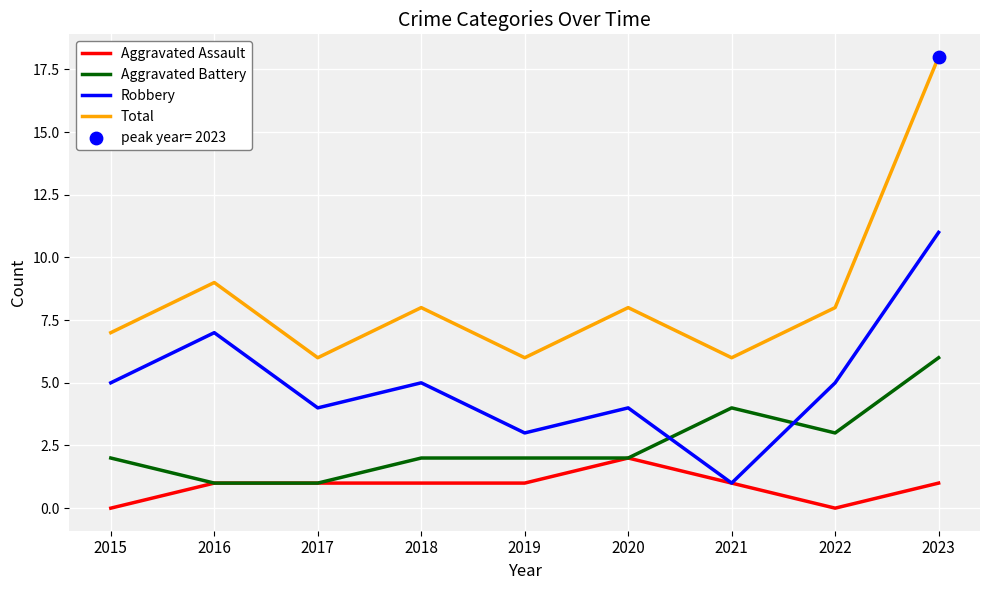

Is the value of Aggravated Battery at 2015 greater than the value of Robbery at 2017?

No